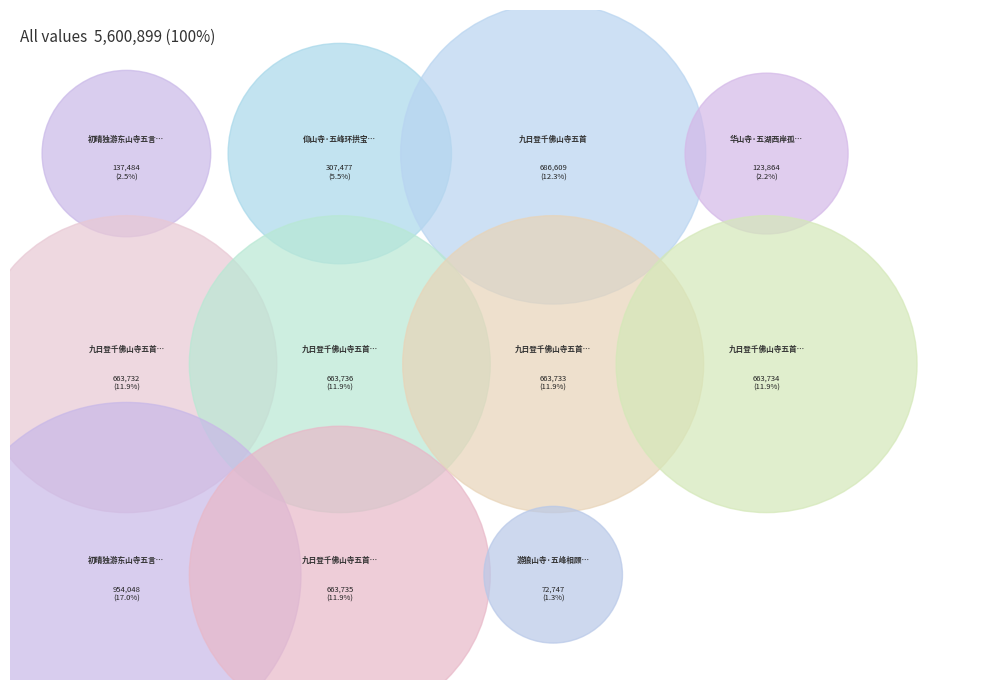

Does 九日登千佛山寺五首 其一 account for over 50% of the chart?

No